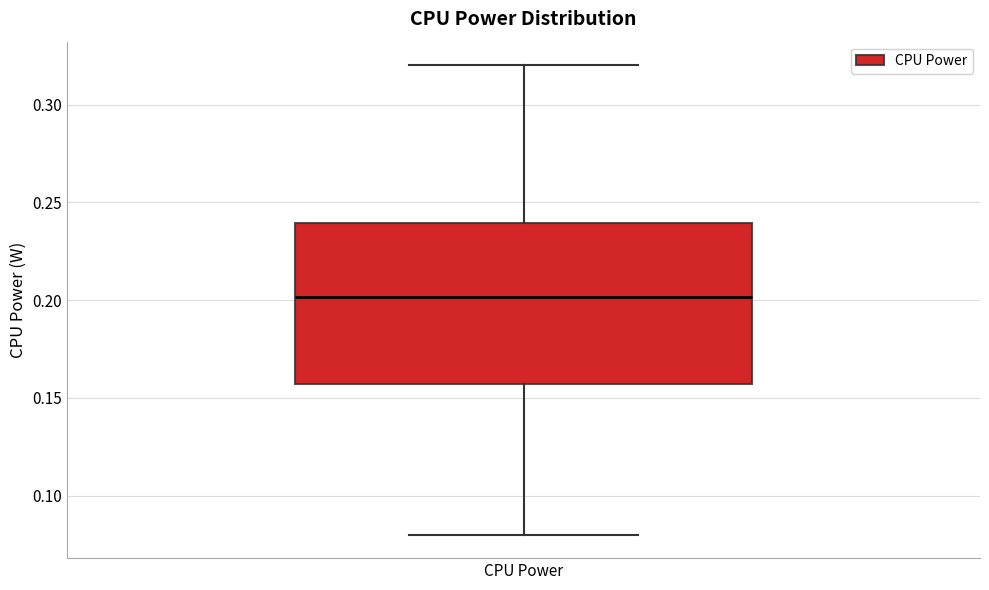

Where does the median line of the box for CPU Power sit on the y-axis? The values are not printed on the chart, so give them approximately, as read against the axis.

0.200